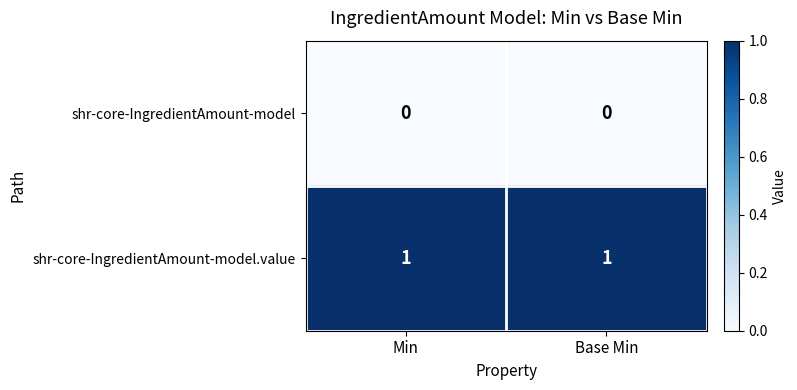

Is the value of shr-core-IngredientAmount-model at Min greater than the value of shr-core-IngredientAmount-model.value at Base Min?

No